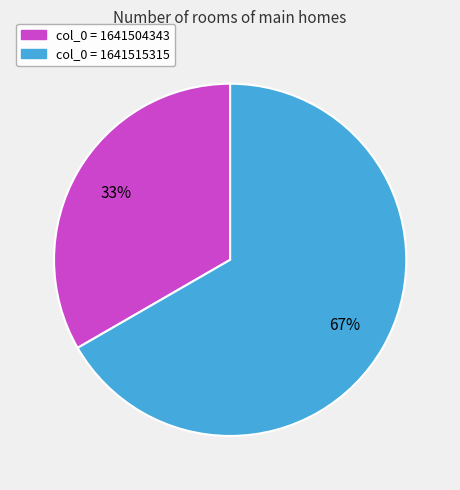

Which category has the biggest portion of the pie?

col_0 = 1641515315